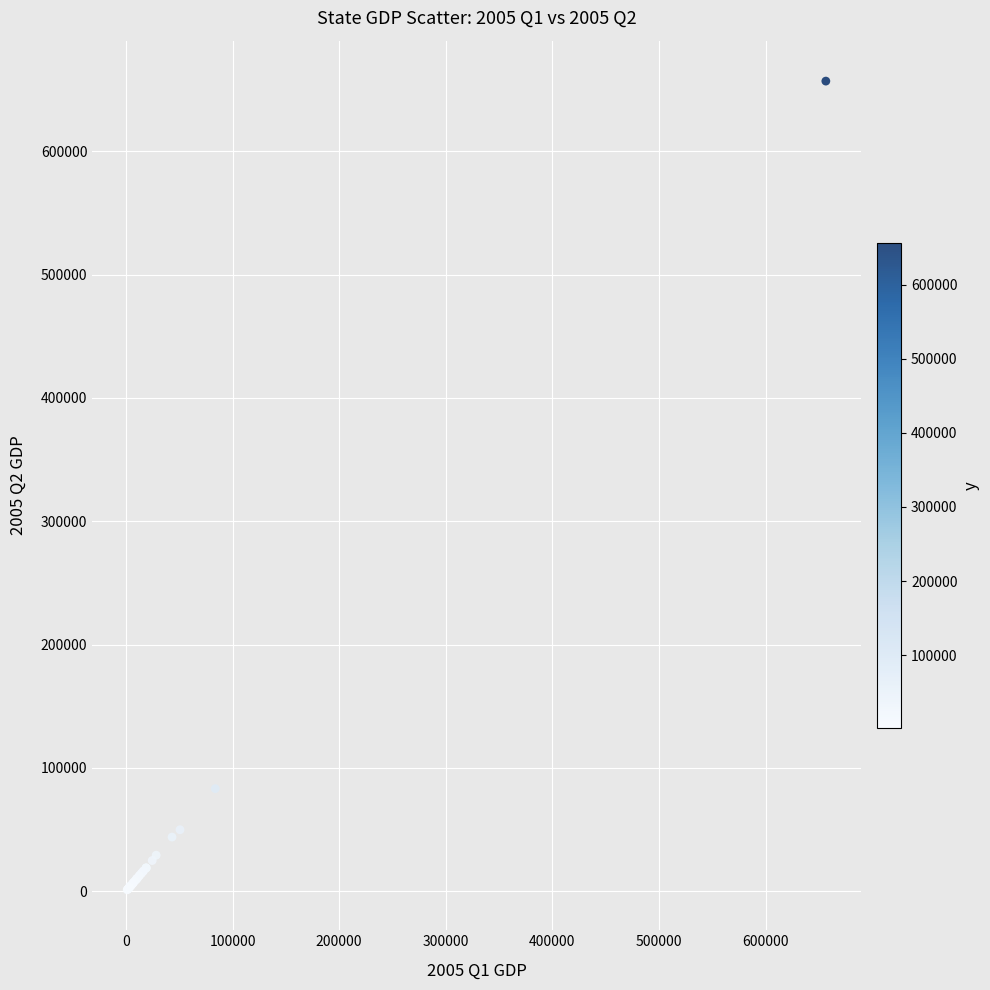

What Y value in the scatter plot is closest to 329078?

83276.6